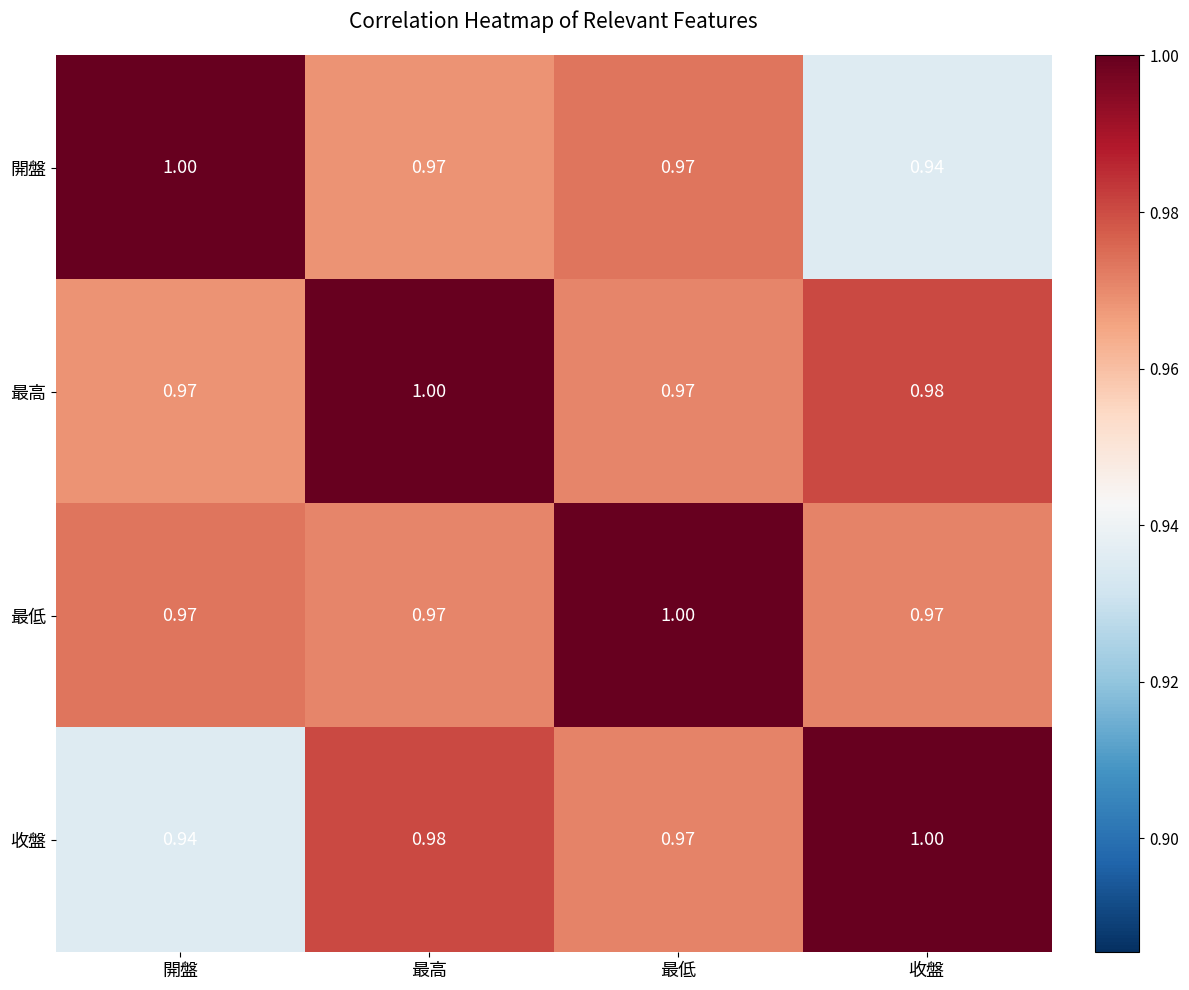

Is the value of 最低 at 收盤 greater than the value of 收盤 at 收盤?

No